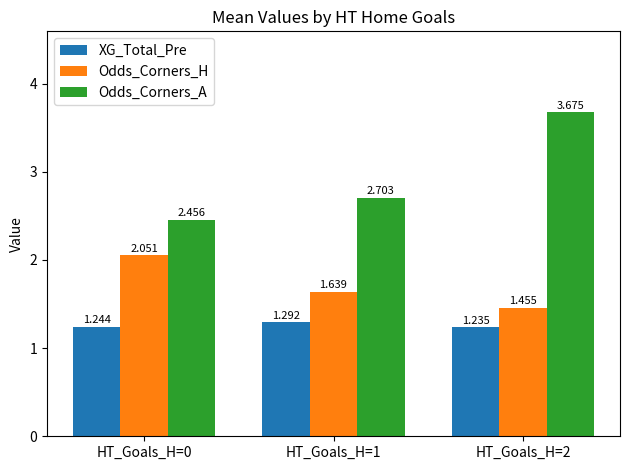

Between HT_Goals_H=1 and HT_Goals_H=2, which series saw the biggest shift?

Odds_Corners_A